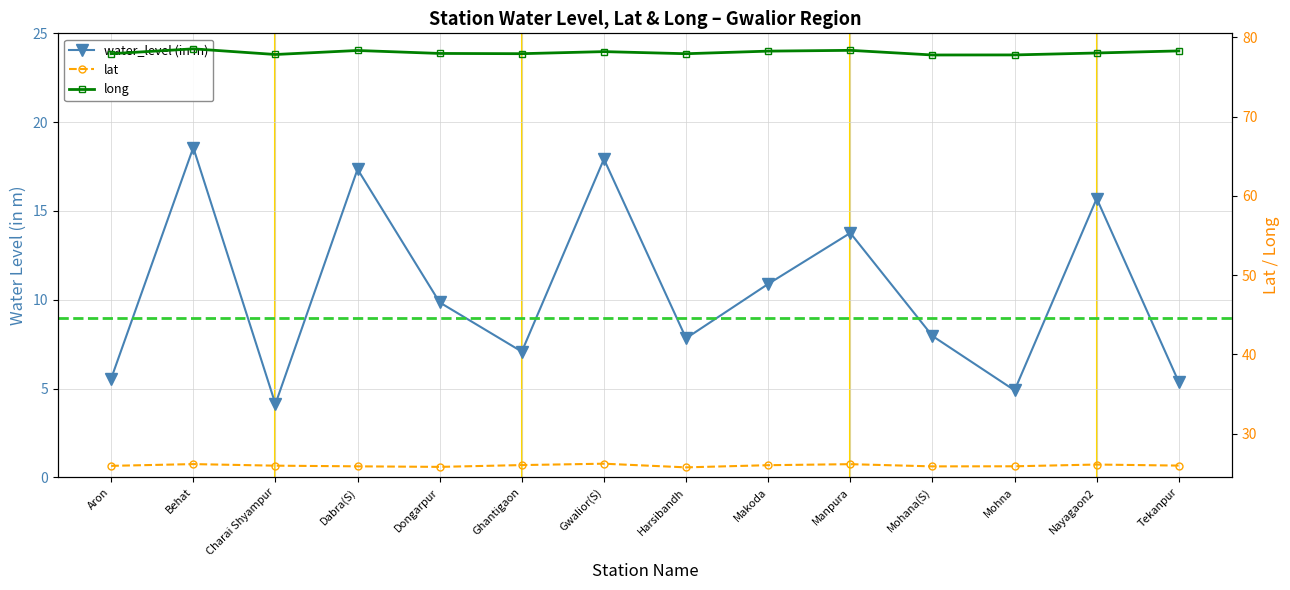

Which category has the highest value in the long series?

Behat